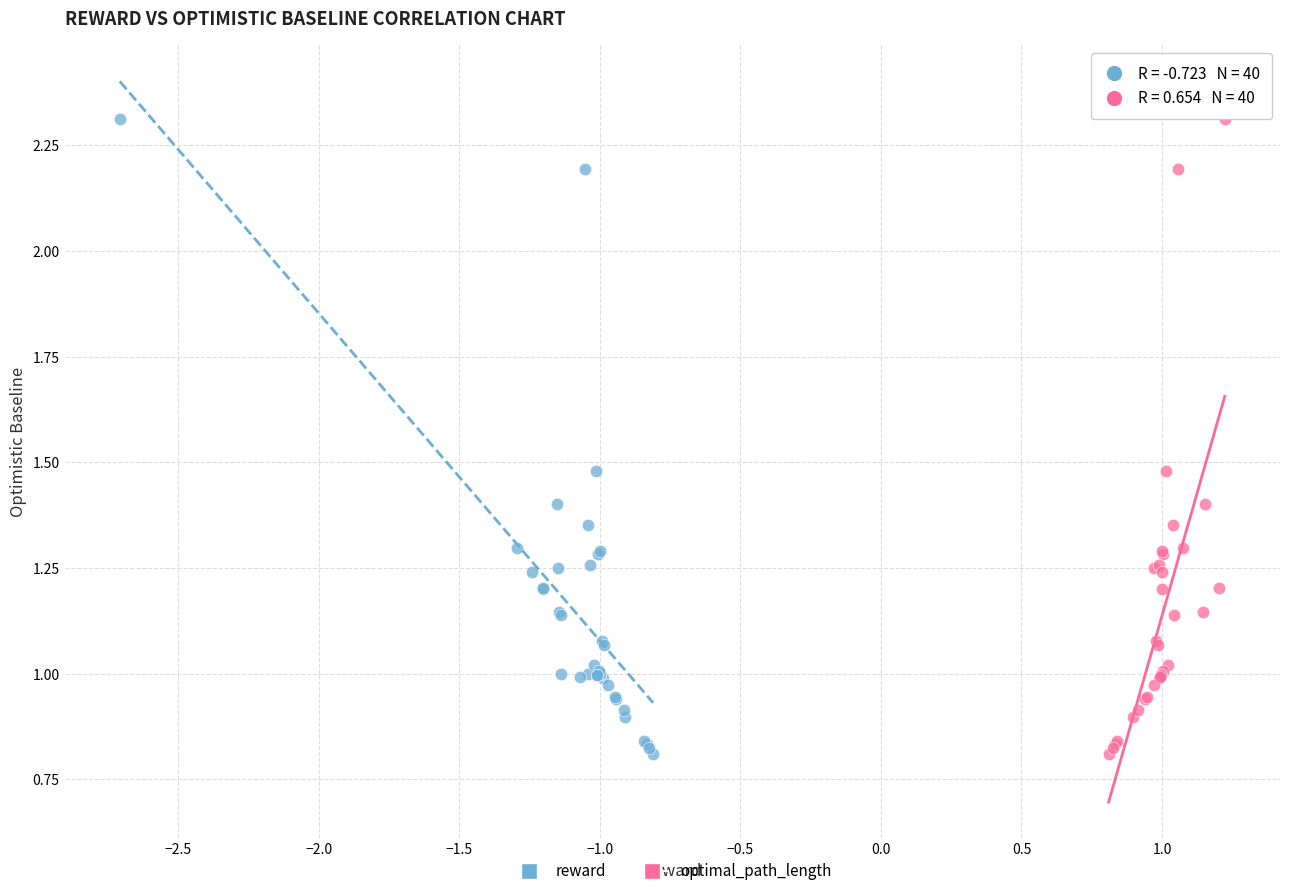

What are all the series names shown in the legend?

reward, optimal_path_length